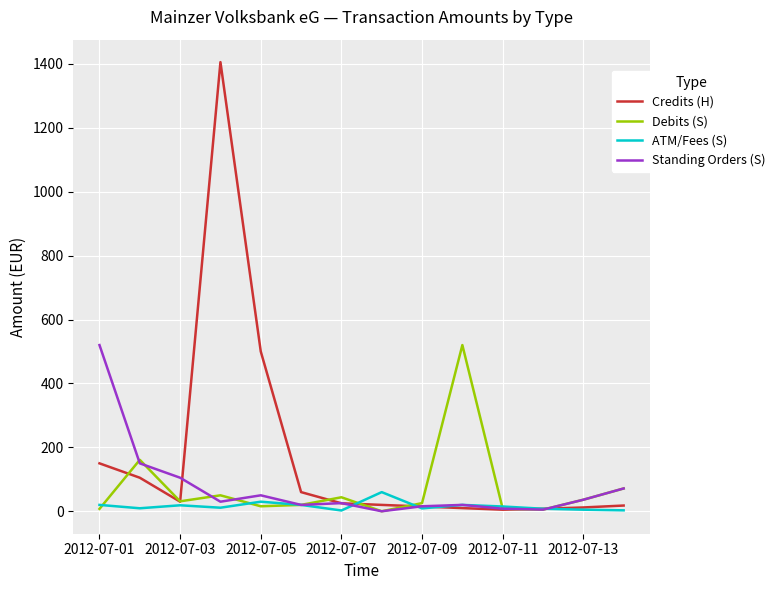

Which series has the widest spread of values?

Credits (H)